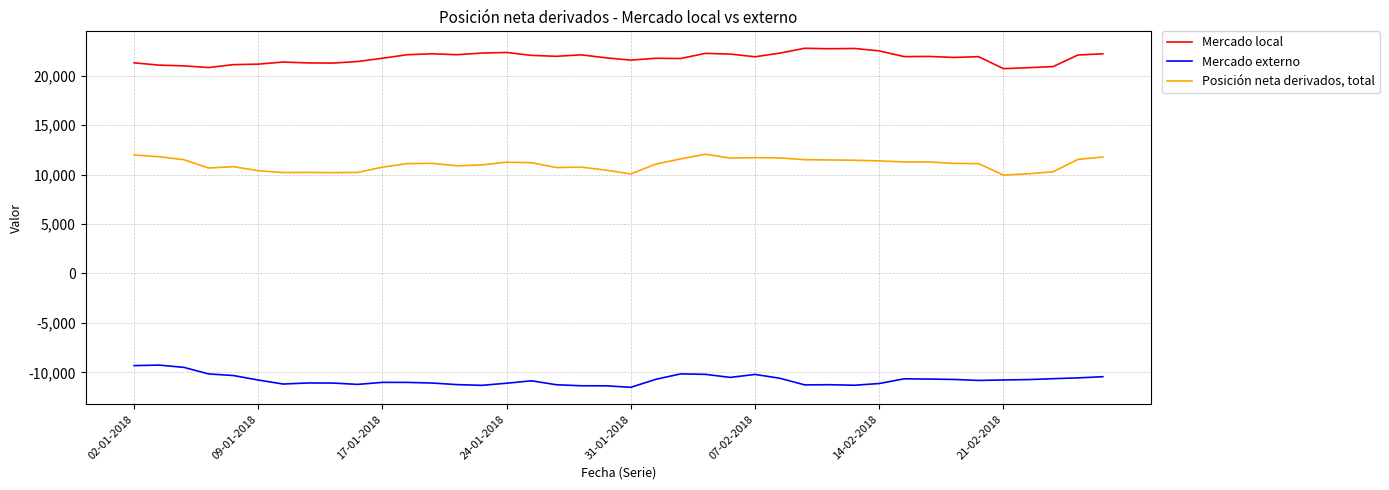

What is the lowest value of the Posición neta derivados, total series?

9948